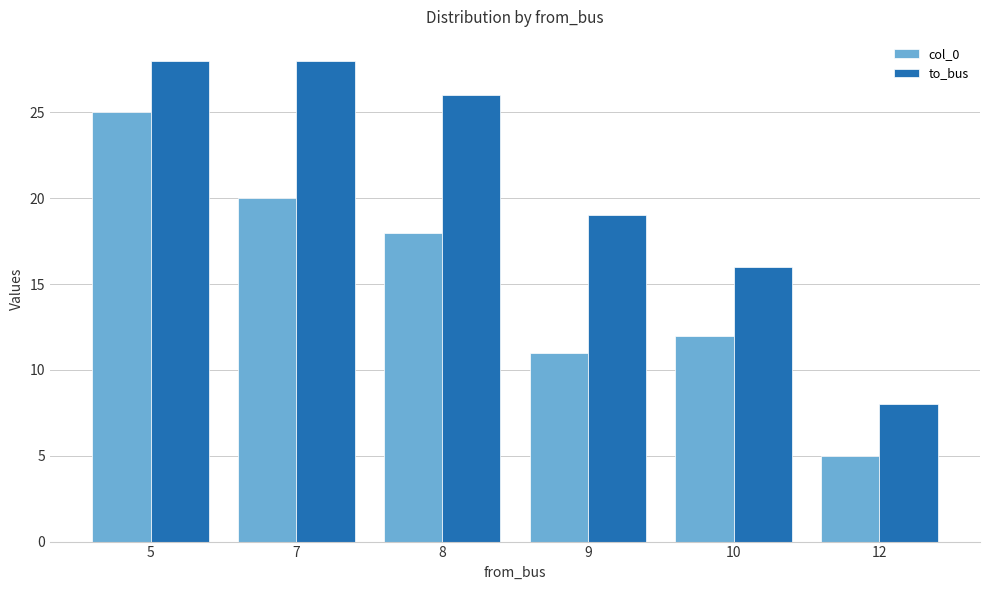

The value of to_bus at 5 is 16. True or false?

False